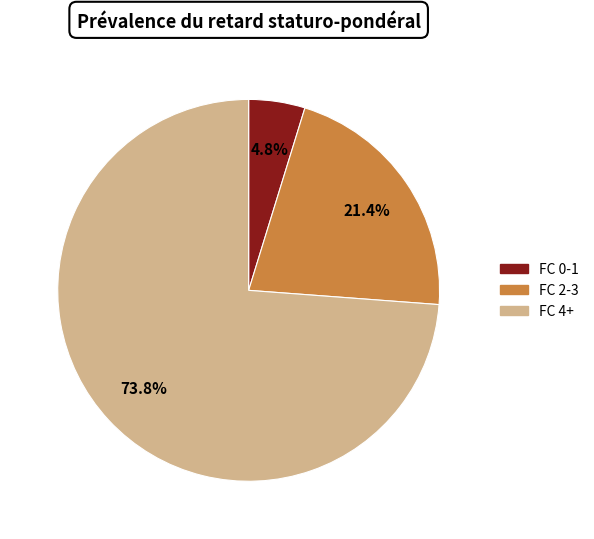

Which has a higher value, FC 4+ or FC 2-3?

FC 4+